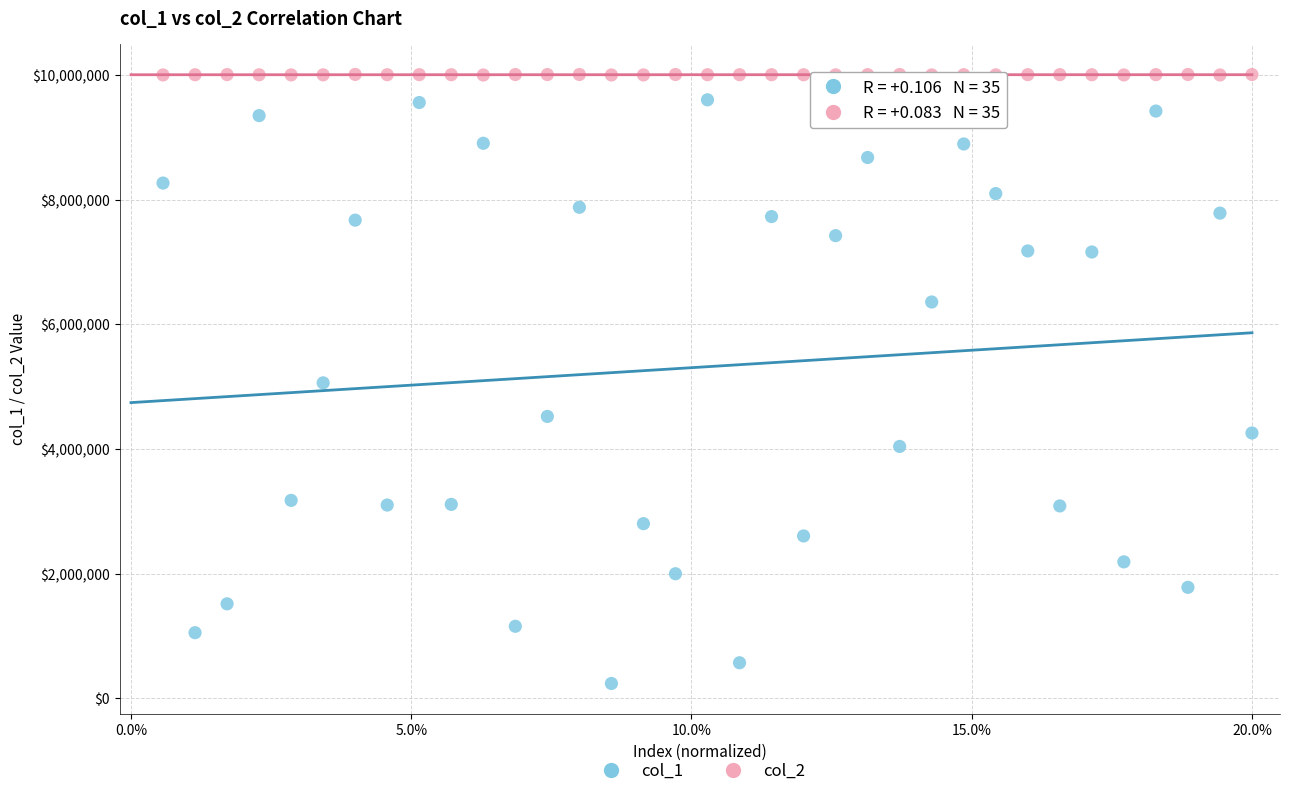

Across all data points, what is the range of Y values (max minus min)?

9773828